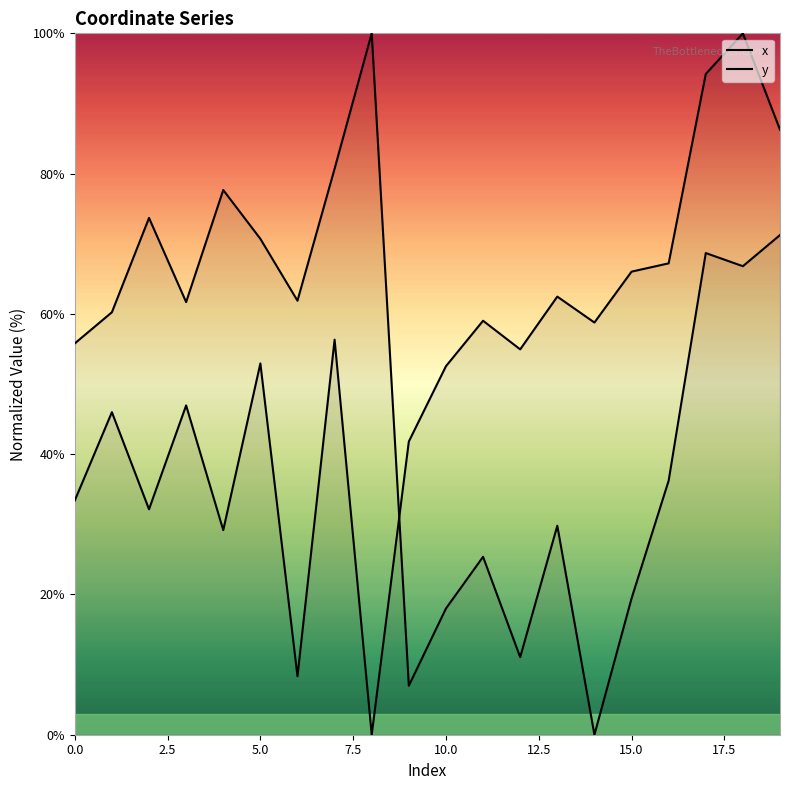

How many lines are shown in the chart?

2